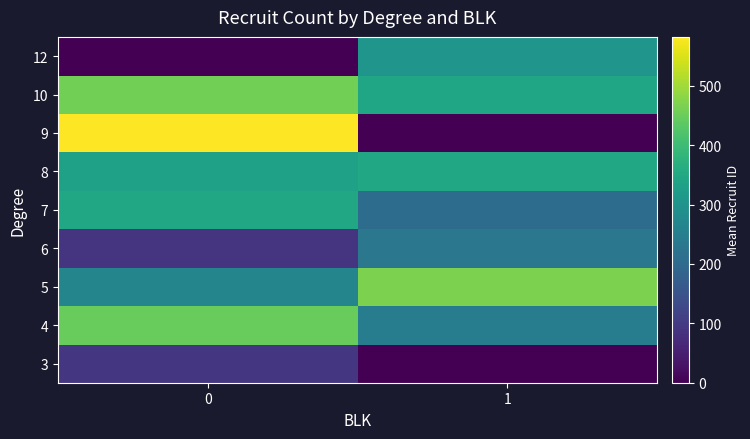

Reading left to right, transcribe all the data shown in this chart.

3: 0=93.0	1=0.0
4: 0=447.5	1=245.0
5: 0=265.5	1=467.4
6: 0=86.5	1=231.0
7: 0=347.5	1=207.0
8: 0=334.0	1=346.0
9: 0=582.5	1=1.0
10: 0=458.0	1=345.0
12: 0=0.0	1=303.5